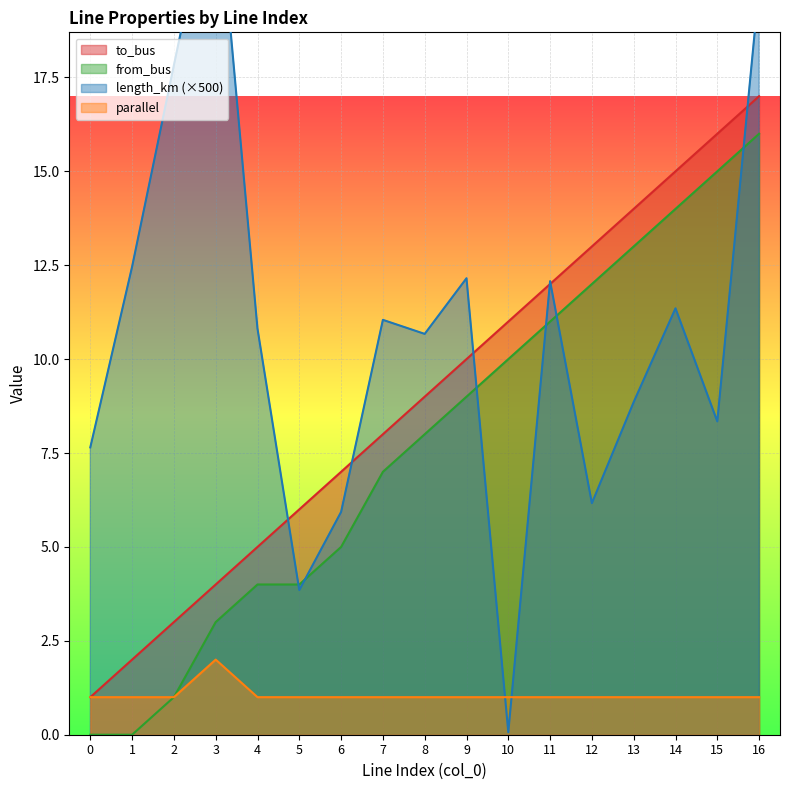

How many interior local peaks does the length_km series have?

5